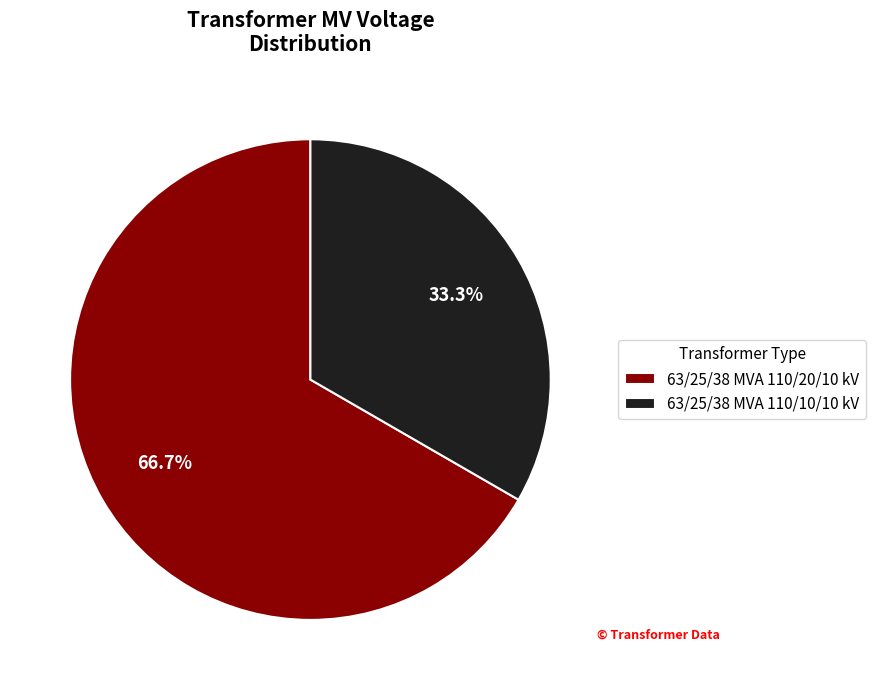

To the nearest percent, what is the average slice percentage?

50%